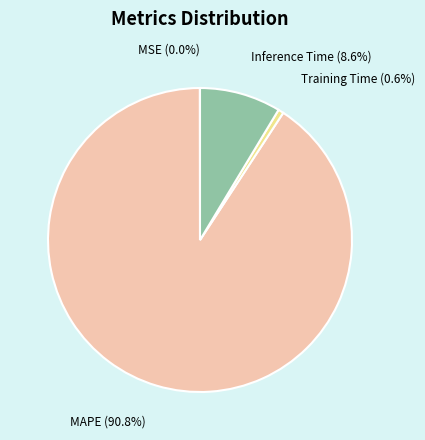

To the nearest percent, what portion does Inference Time represent?

9%